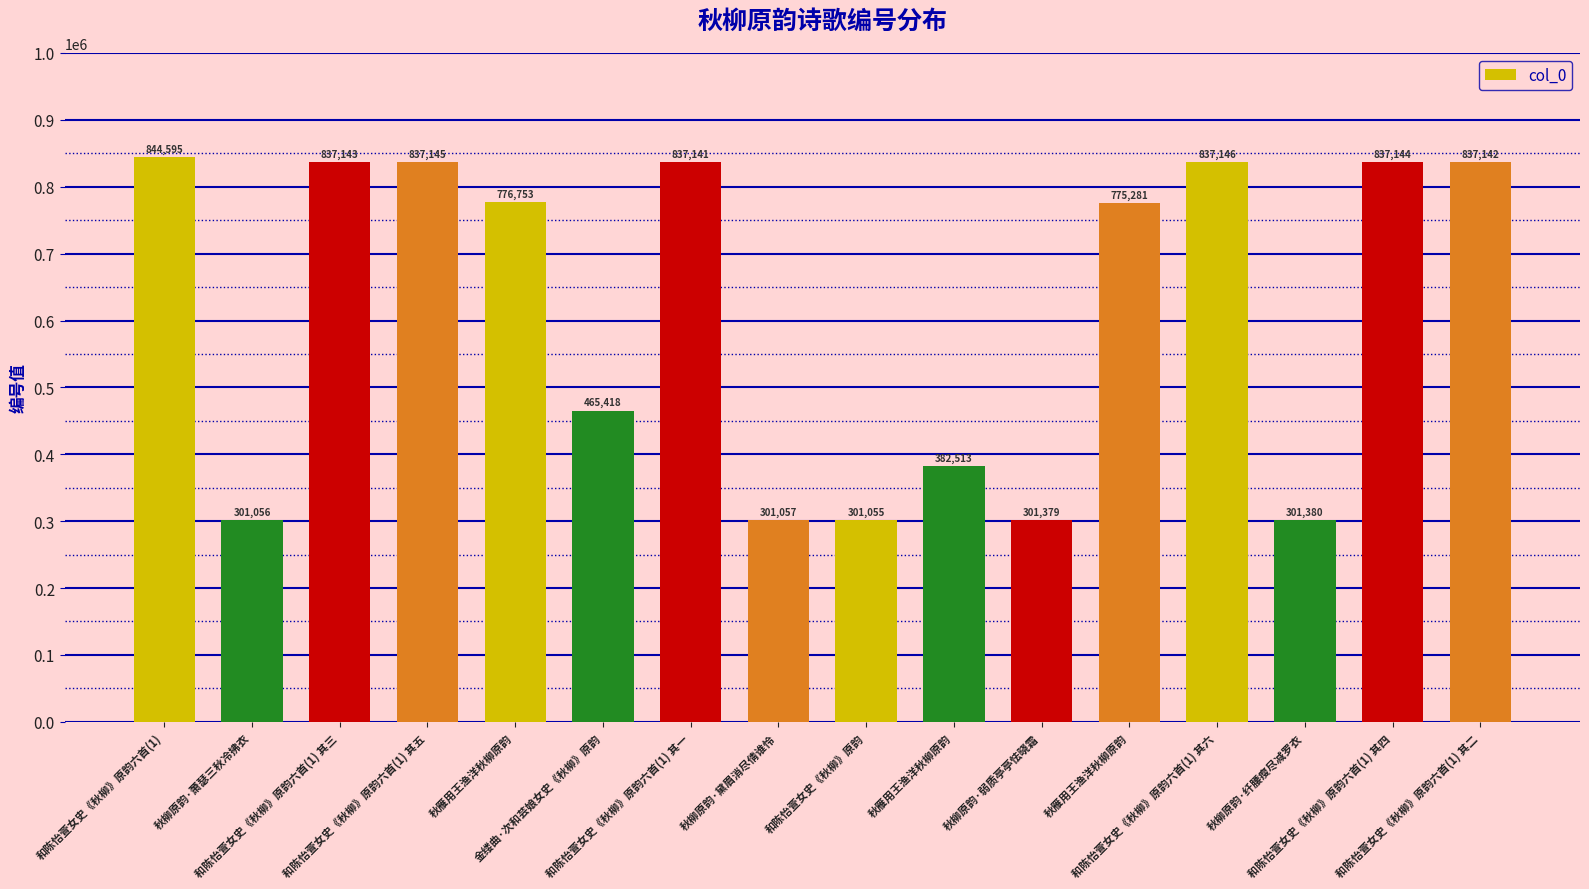

At which label does the data first exceed 776753?

和陈怡萱女史《秋柳》原韵六首(1)